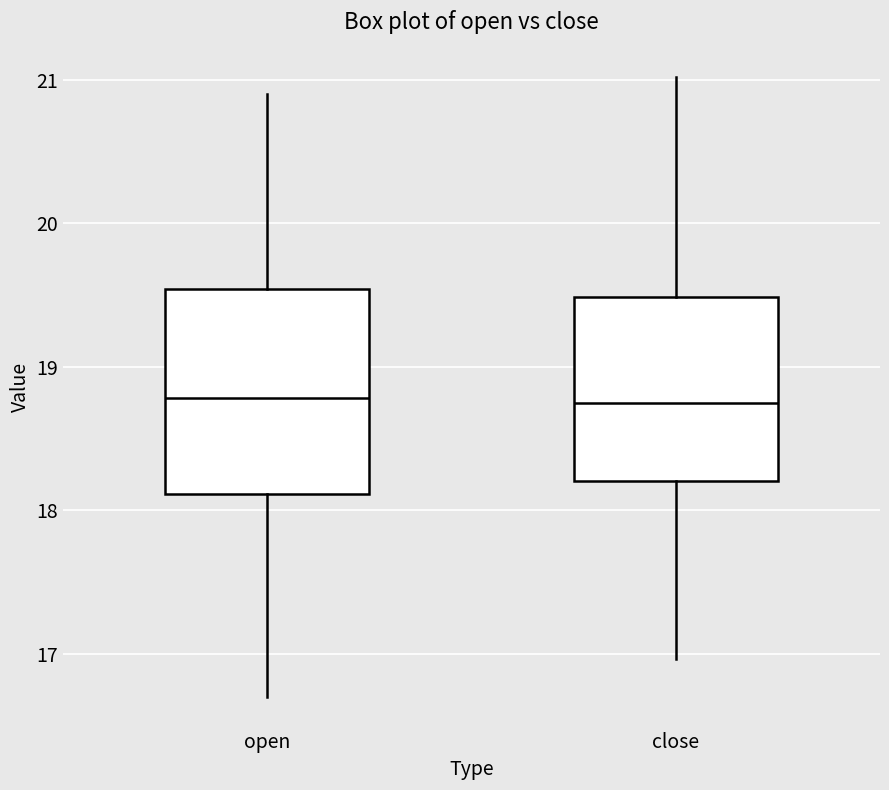

Reading left to right, read every box against the y-axis: the position of its median line, the range the box covers, and the ends of its whiskers. The values are not printed on the chart, so give them approximately, as read against the axis.

open: median 18.8, box 18.1 to 19.5, whiskers 16.7 to 20.9
close: median 18.7, box 18.2 to 19.5, whiskers 17.0 to 21.0